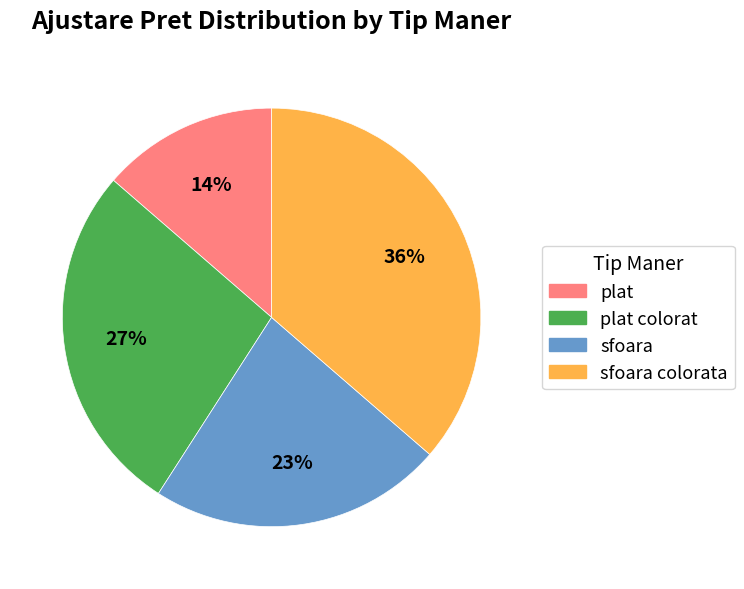

Is there any slice that represents more than half of the pie?

No